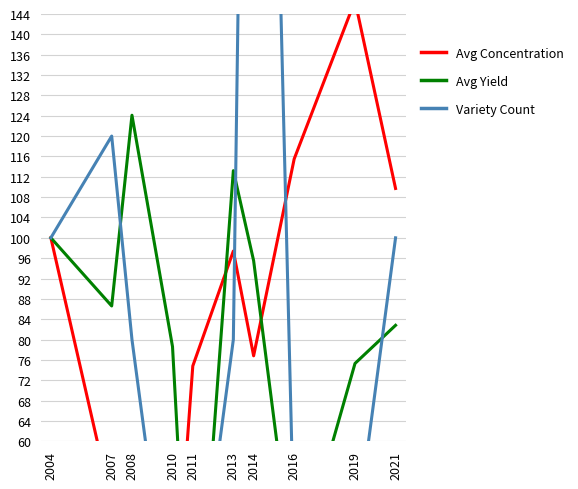

What is the minimum value for Avg Yield?

6.0